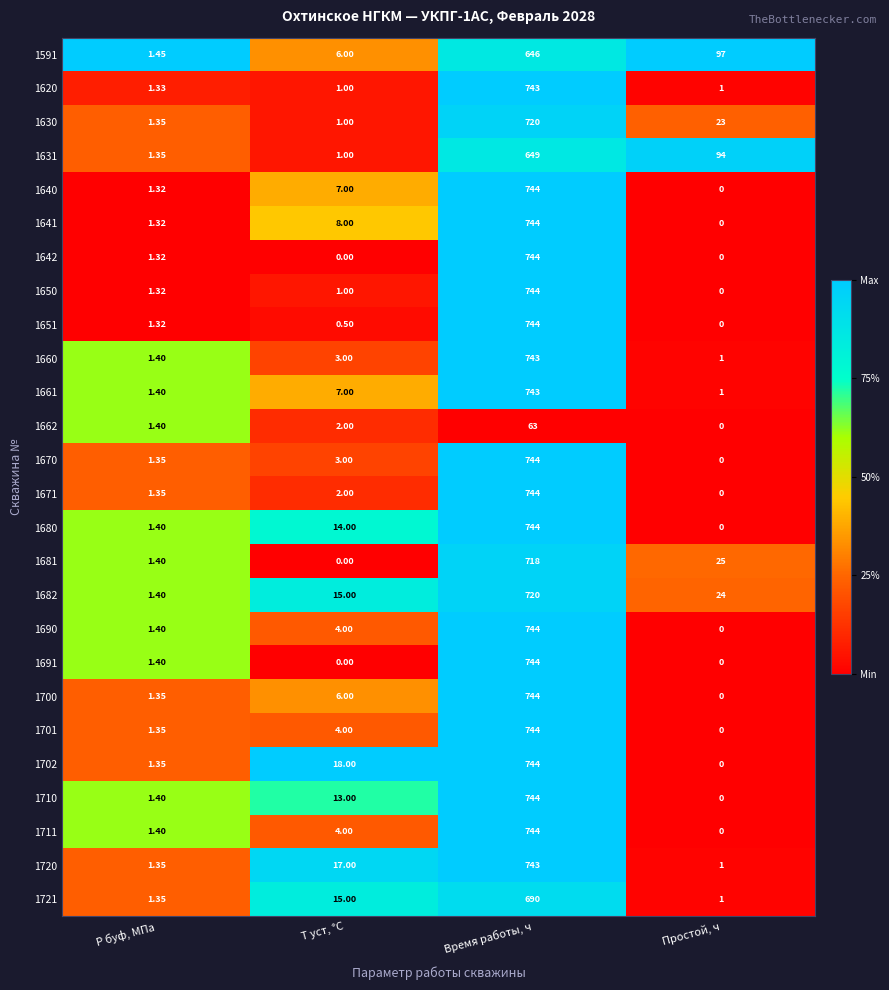

Is the value of 1651 at Т уст, °С greater than the value of 1671 at Т уст, °С?

No